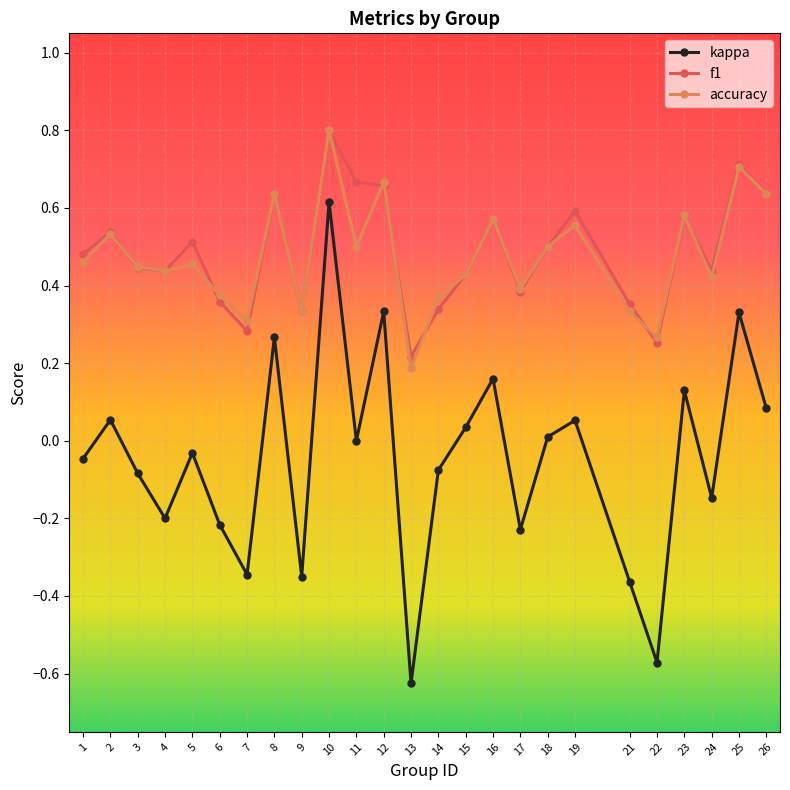

The kappa series shows 0.3 at 12. True or false?

True